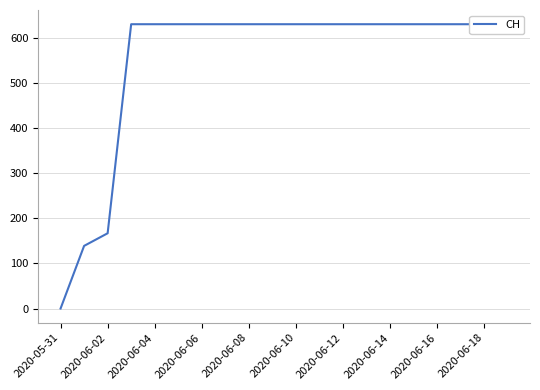

What is the difference between the second highest and minimum values?

631